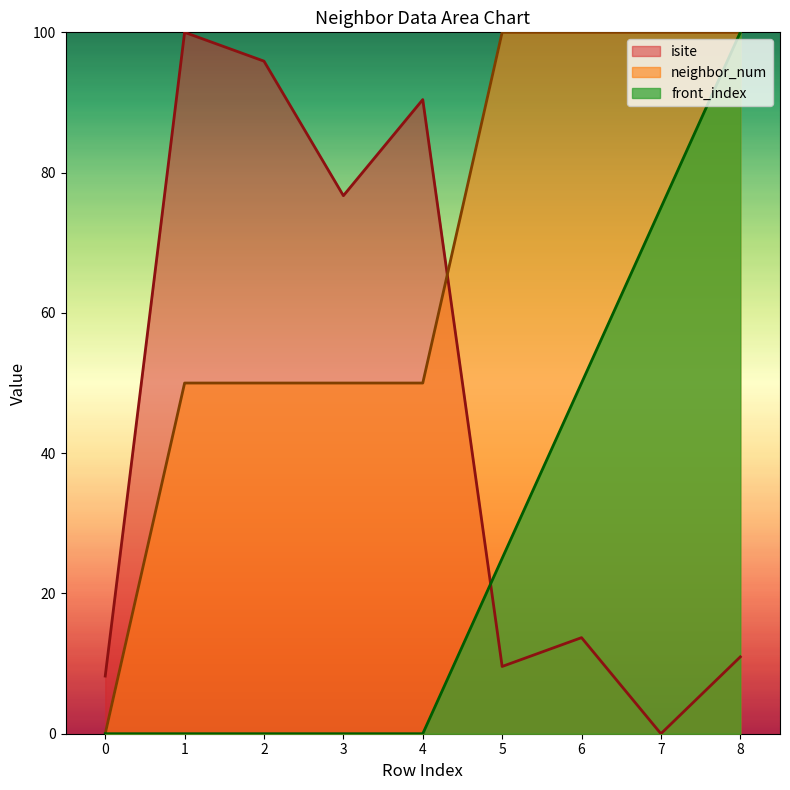

Where is front_index nearest to the value 50?

6